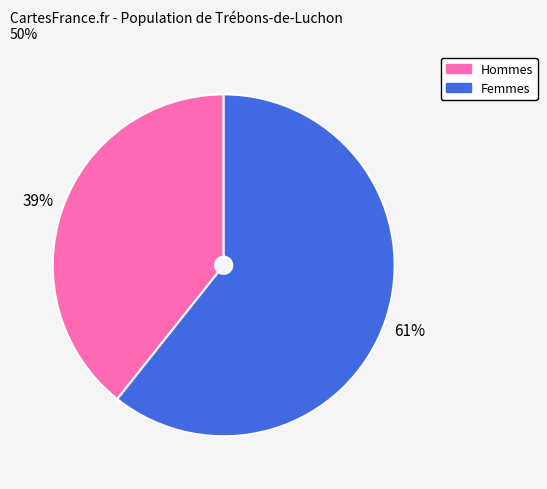

The Hommes slice represents 47% of the pie. True or false?

False